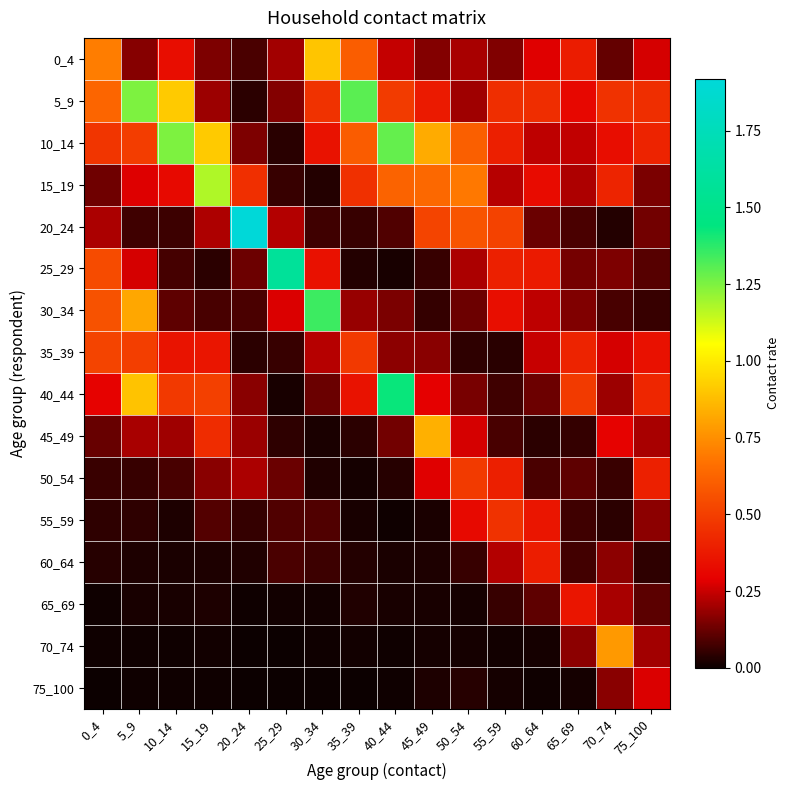

Reading left to right, transcribe all the data shown in this chart.

0_4: 0_4=0.7	5_9=0.2	10_14=0.3	15_19=0.2	20_24=0.1	25_29=0.2	30_34=0.9	35_39=0.6	40_44=0.2	45_49=0.2	50_54=0.2	55_59=0.2	60_64=0.3	65_69=0.4	70_74=0.1	75_100=0.3
5_9: 0_4=0.6	5_9=1.2	10_14=0.9	15_19=0.2	20_24=0.0	25_29=0.2	30_34=0.5	35_39=1.3	40_44=0.5	45_49=0.4	50_54=0.2	55_59=0.4	60_64=0.4	65_69=0.3	70_74=0.5	75_100=0.4
10_14: 0_4=0.5	5_9=0.5	10_14=1.2	15_19=0.9	20_24=0.2	25_29=0.0	30_34=0.4	35_39=0.6	40_44=1.3	45_49=0.8	50_54=0.6	55_59=0.4	60_64=0.2	65_69=0.2	70_74=0.3	75_100=0.4
15_19: 0_4=0.1	5_9=0.3	10_14=0.3	15_19=1.2	20_24=0.4	25_29=0.1	30_34=0.0	35_39=0.5	40_44=0.6	45_49=0.6	50_54=0.7	55_59=0.2	60_64=0.3	65_69=0.2	70_74=0.4	75_100=0.1
20_24: 0_4=0.2	5_9=0.1	10_14=0.1	15_19=0.2	20_24=1.9	25_29=0.2	30_34=0.1	35_39=0.1	40_44=0.1	45_49=0.5	50_54=0.6	55_59=0.5	60_64=0.1	65_69=0.1	70_74=0.0	75_100=0.1
25_29: 0_4=0.5	5_9=0.3	10_14=0.1	15_19=0.0	20_24=0.1	25_29=1.6	30_34=0.3	35_39=0.0	40_44=0.0	45_49=0.1	50_54=0.2	55_59=0.4	60_64=0.4	65_69=0.1	70_74=0.2	75_100=0.1
30_34: 0_4=0.6	5_9=0.8	10_14=0.1	15_19=0.1	20_24=0.1	25_29=0.3	30_34=1.3	35_39=0.2	40_44=0.1	45_49=0.1	50_54=0.1	55_59=0.3	60_64=0.2	65_69=0.2	70_74=0.1	75_100=0.1
35_39: 0_4=0.5	5_9=0.5	10_14=0.4	15_19=0.4	20_24=0.0	25_29=0.1	30_34=0.2	35_39=0.5	40_44=0.2	45_49=0.2	50_54=0.0	55_59=0.0	60_64=0.2	65_69=0.4	70_74=0.3	75_100=0.3
40_44: 0_4=0.3	5_9=0.9	10_14=0.5	15_19=0.5	20_24=0.2	25_29=0.0	30_34=0.1	35_39=0.4	40_44=1.4	45_49=0.3	50_54=0.1	55_59=0.1	60_64=0.1	65_69=0.5	70_74=0.2	75_100=0.4
45_49: 0_4=0.1	5_9=0.2	10_14=0.2	15_19=0.4	20_24=0.2	25_29=0.0	30_34=0.0	35_39=0.0	40_44=0.1	45_49=0.8	50_54=0.3	55_59=0.1	60_64=0.0	65_69=0.1	70_74=0.3	75_100=0.2
50_54: 0_4=0.1	5_9=0.1	10_14=0.1	15_19=0.2	20_24=0.2	25_29=0.1	30_34=0.0	35_39=0.0	40_44=0.0	45_49=0.3	50_54=0.5	55_59=0.4	60_64=0.1	65_69=0.1	70_74=0.1	75_100=0.4
55_59: 0_4=0.0	5_9=0.0	10_14=0.0	15_19=0.1	20_24=0.1	25_29=0.1	30_34=0.1	35_39=0.0	40_44=0.0	45_49=0.0	50_54=0.3	55_59=0.5	60_64=0.4	65_69=0.1	70_74=0.0	75_100=0.2
60_64: 0_4=0.0	5_9=0.0	10_14=0.0	15_19=0.0	20_24=0.0	25_29=0.1	30_34=0.1	35_39=0.0	40_44=0.0	45_49=0.0	50_54=0.1	55_59=0.2	60_64=0.4	65_69=0.1	70_74=0.2	75_100=0.0
65_69: 0_4=0.0	5_9=0.0	10_14=0.0	15_19=0.0	20_24=0.0	25_29=0.0	30_34=0.0	35_39=0.0	40_44=0.0	45_49=0.0	50_54=0.0	55_59=0.1	60_64=0.1	65_69=0.4	70_74=0.2	75_100=0.1
70_74: 0_4=0.0	5_9=0.0	10_14=0.0	15_19=0.0	20_24=0.0	25_29=0.0	30_34=0.0	35_39=0.0	40_44=0.0	45_49=0.0	50_54=0.0	55_59=0.0	60_64=0.0	65_69=0.2	70_74=0.8	75_100=0.2
75_100: 0_4=0.0	5_9=0.0	10_14=0.0	15_19=0.0	20_24=0.0	25_29=0.0	30_34=0.0	35_39=0.0	40_44=0.0	45_49=0.0	50_54=0.0	55_59=0.0	60_64=0.0	65_69=0.0	70_74=0.2	75_100=0.3